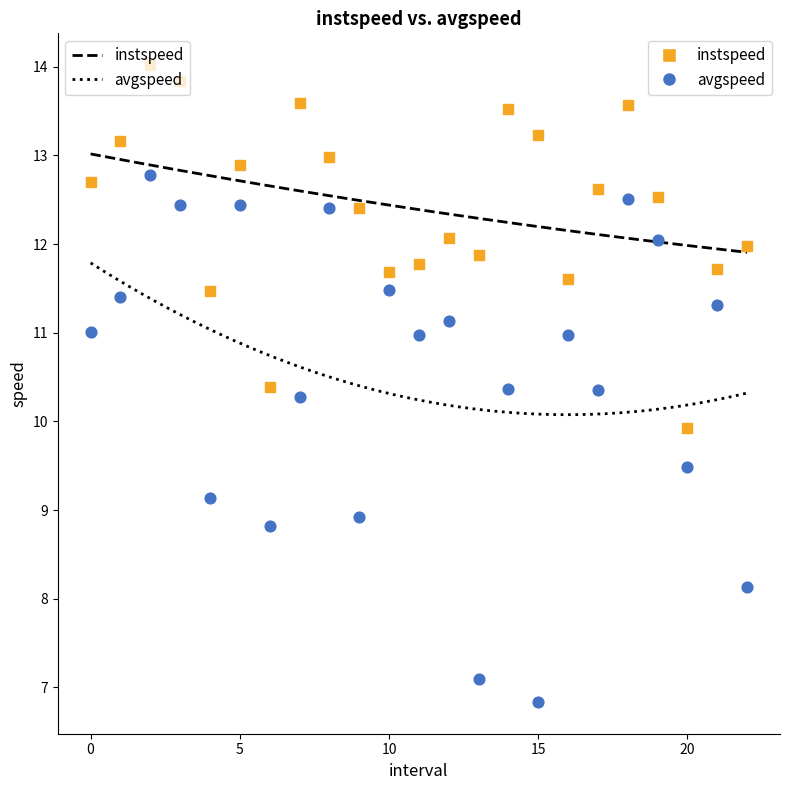

Across all data points, what is the range of Y values (max minus min)?

7.2